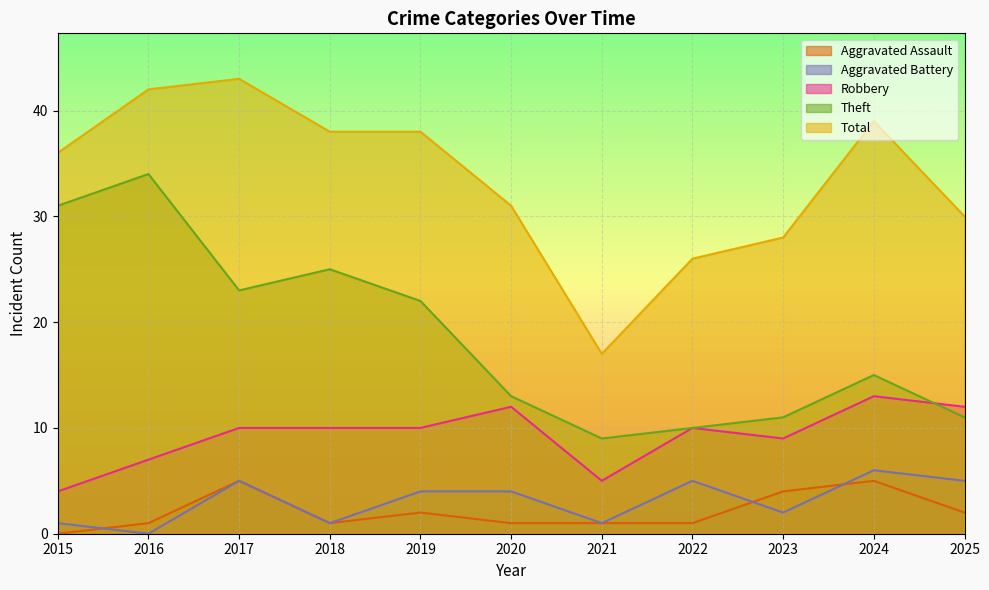

Where does the Total series first go above 36?

2016